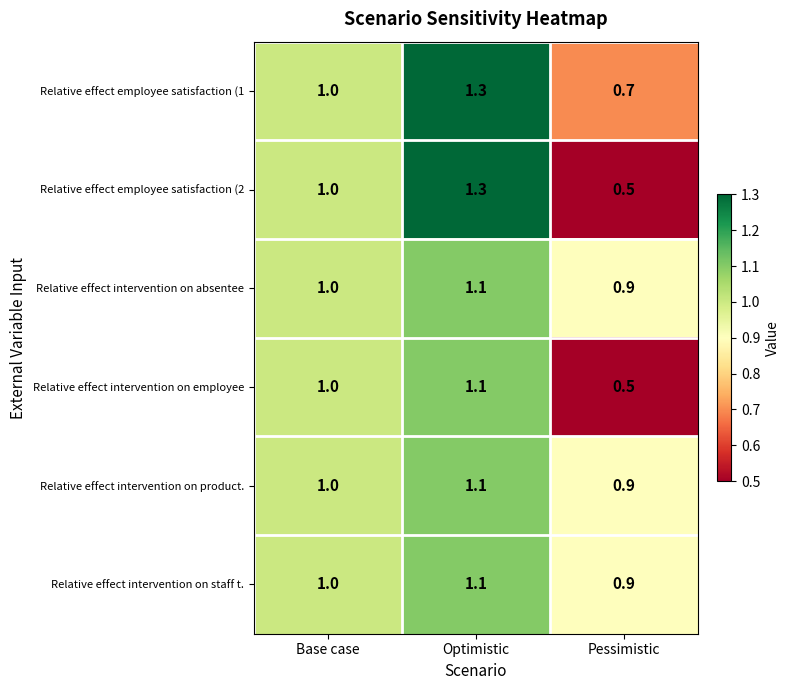

Reading left to right, list all the values displayed in this chart.

Relative effect employee satisfaction (1: Base case=1.0	Optimistic=1.3	Pessimistic=0.7
Relative effect employee satisfaction (2: Base case=1.0	Optimistic=1.3	Pessimistic=0.5
Relative effect intervention on absentee: Base case=1.0	Optimistic=1.1	Pessimistic=0.9
Relative effect intervention on employee: Base case=1.0	Optimistic=1.1	Pessimistic=0.5
Relative effect intervention on product.: Base case=1.0	Optimistic=1.1	Pessimistic=0.9
Relative effect intervention on staff t.: Base case=1.0	Optimistic=1.1	Pessimistic=0.9